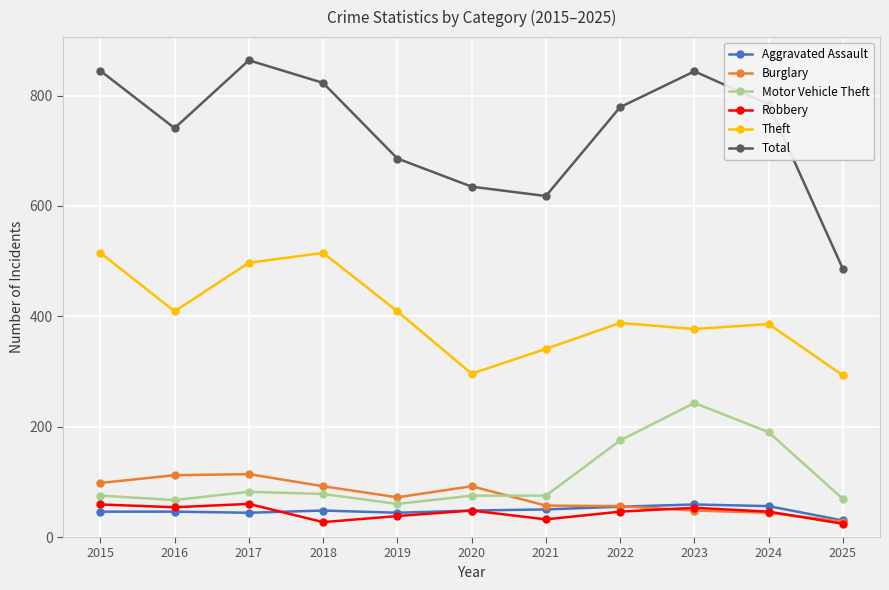

Which series has the largest total across all categories?

Total